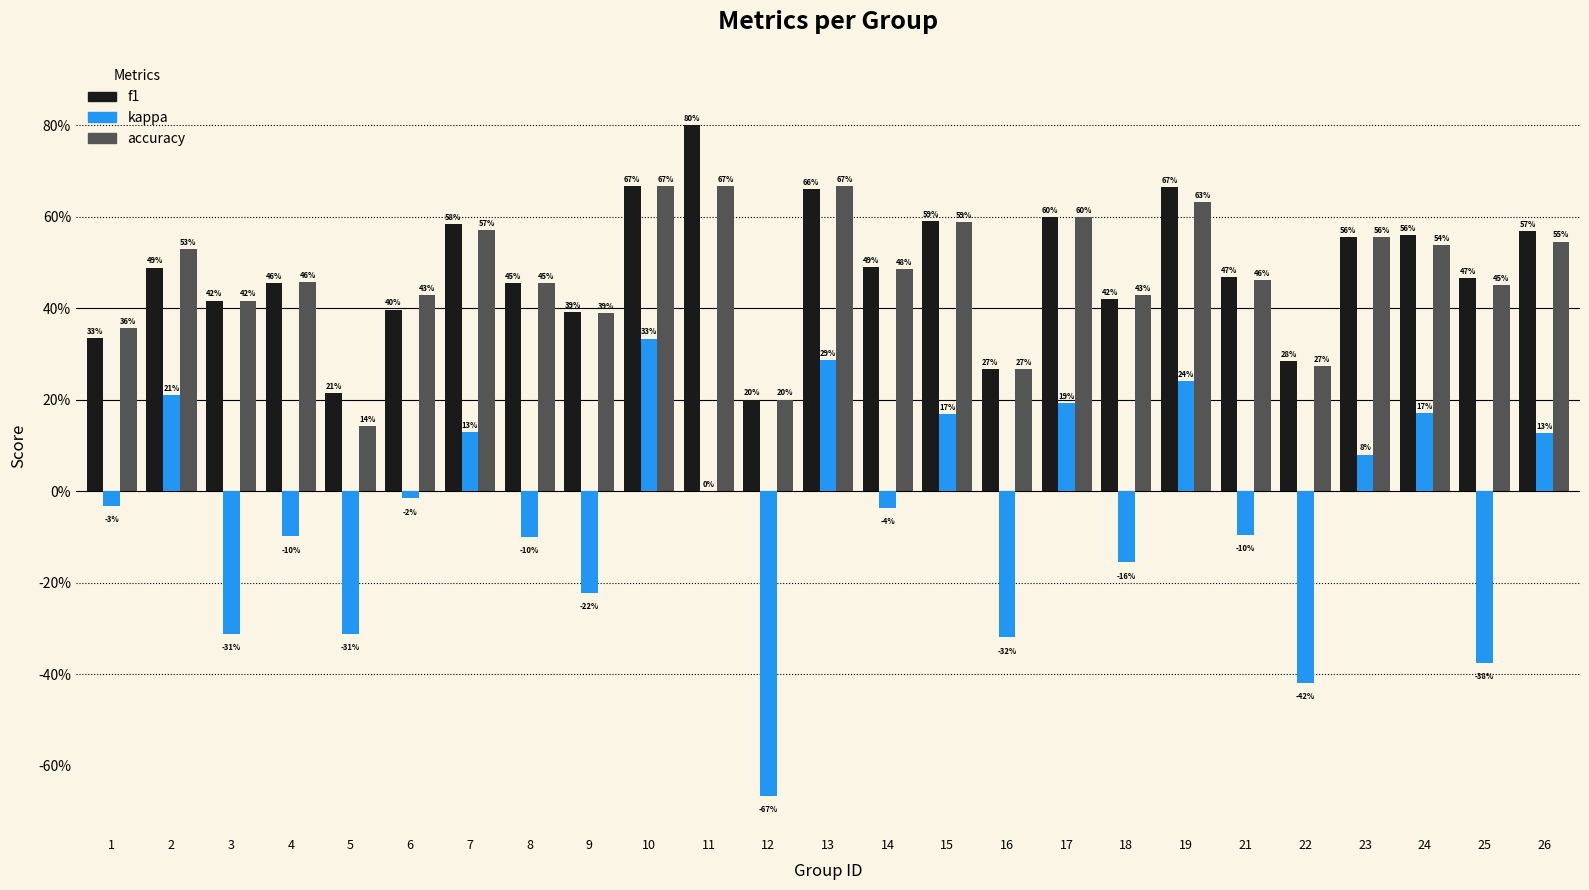

Are the bars horizontal?

No